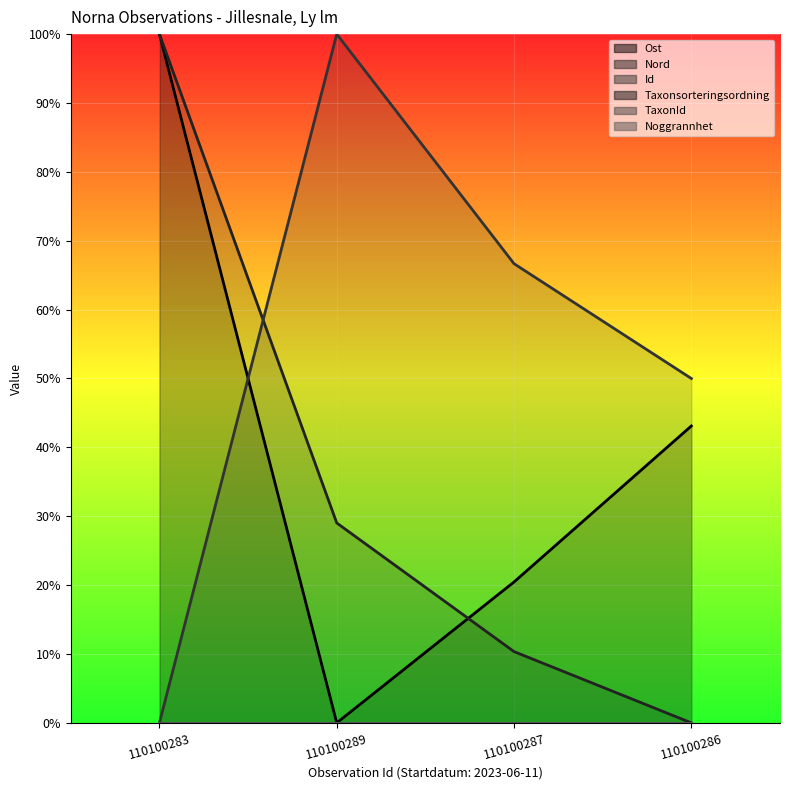

Rank the categories by Ost value from highest to lowest.

110100283, 110100286, 110100287, 110100289